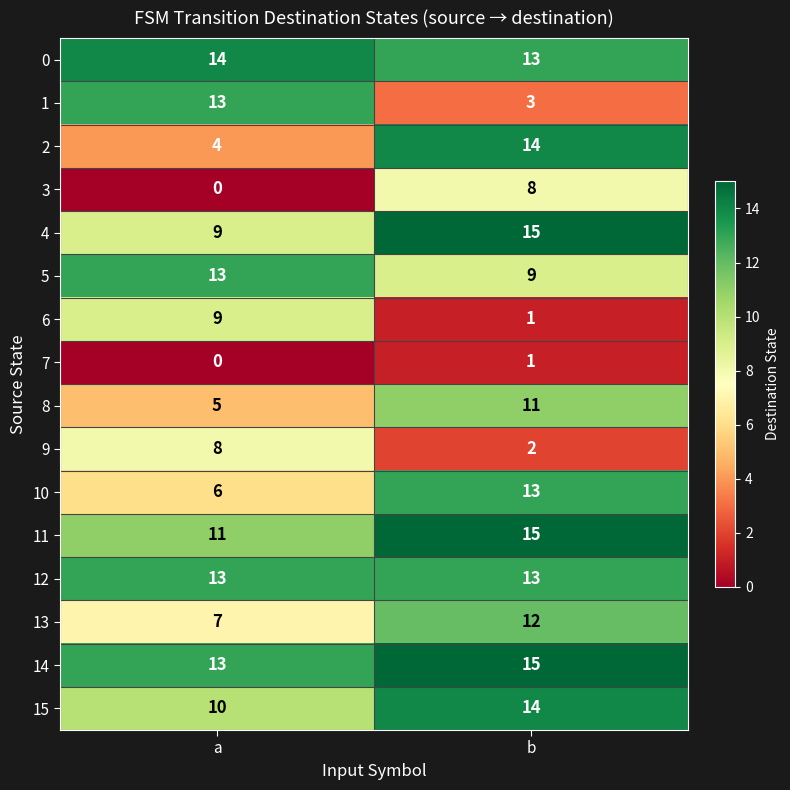

Is it true that 15 equals 14 at b?

True